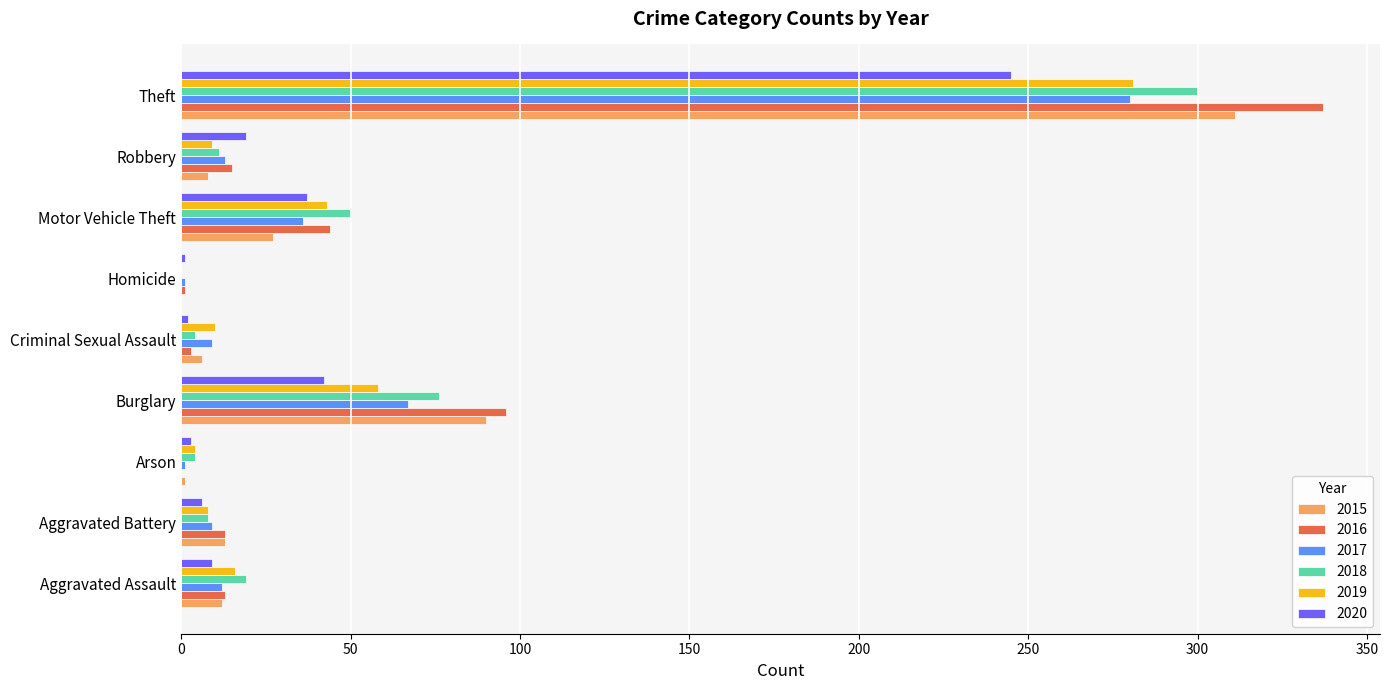

Which category has the highest value across all series?

Theft